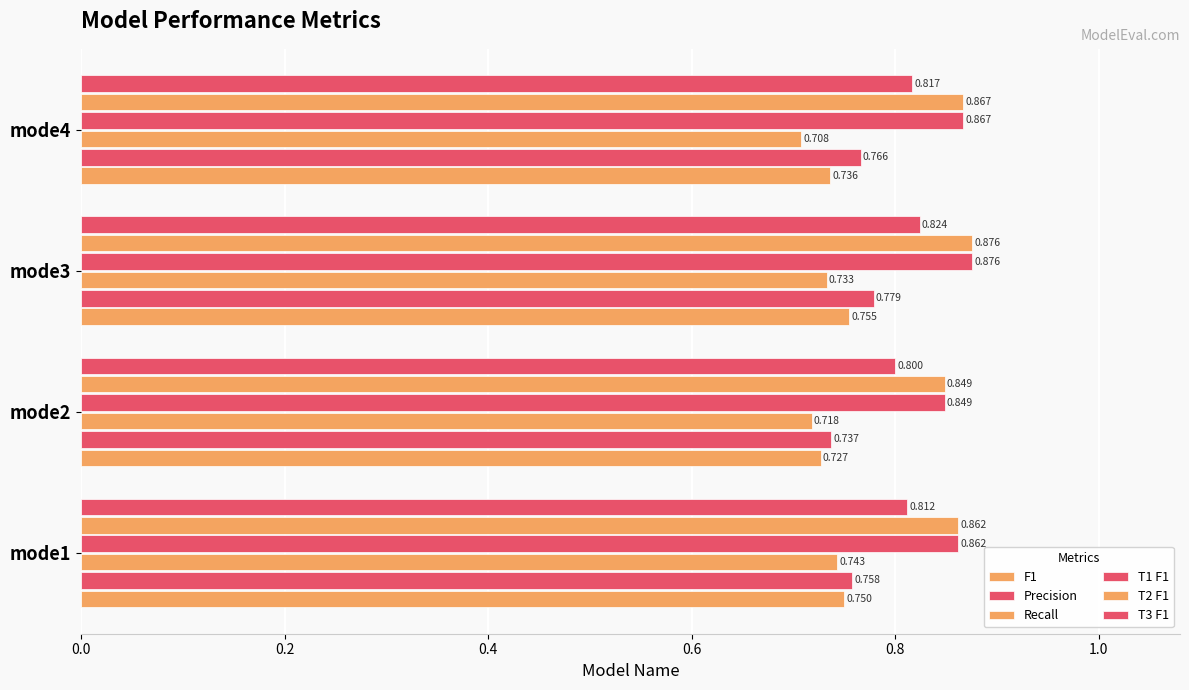

How many data points does each series have?

4